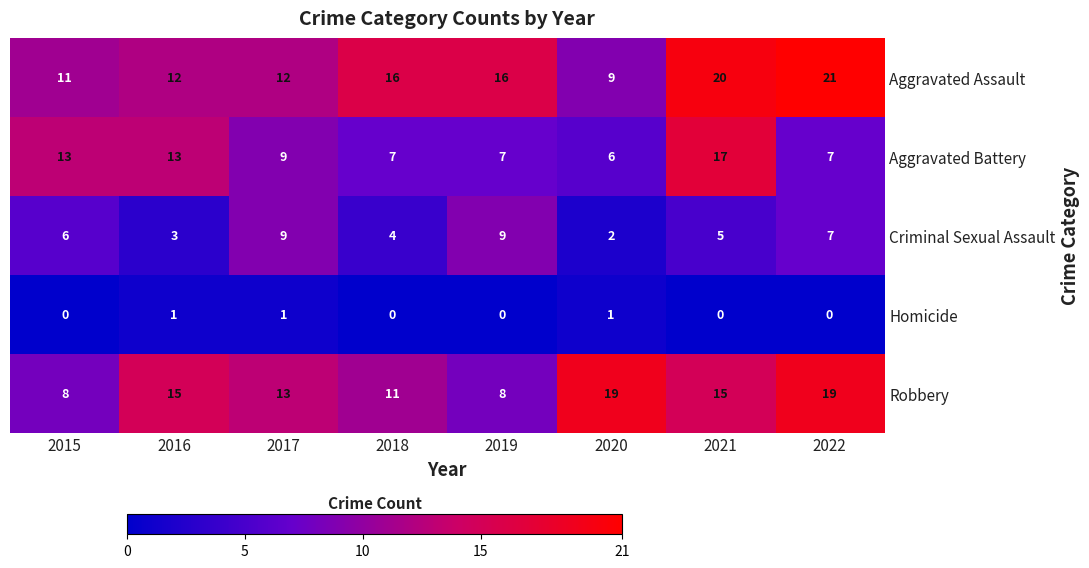

Rank the series at 2021 from highest to lowest value.

Aggravated Assault, Aggravated Battery, Robbery, Criminal Sexual Assault, Homicide